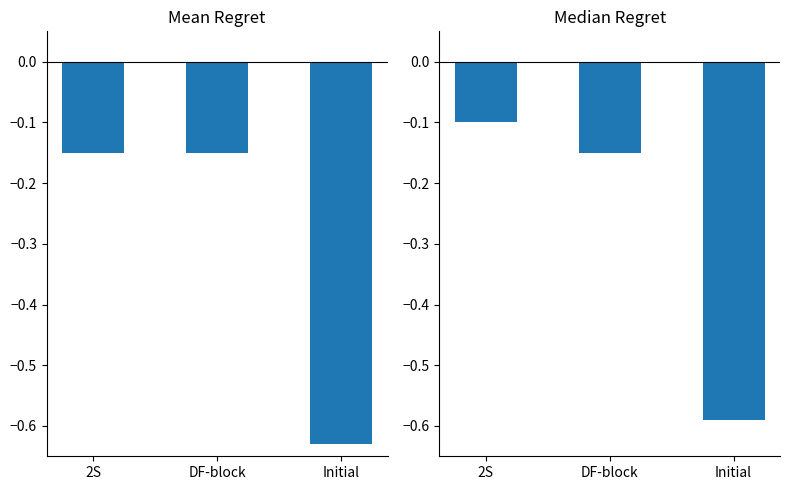

What is the greatest value displayed?

-0.1